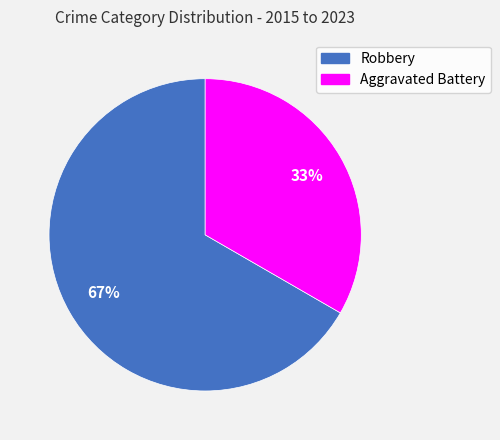

The Aggravated Battery slice represents 43% of the pie. True or false?

False